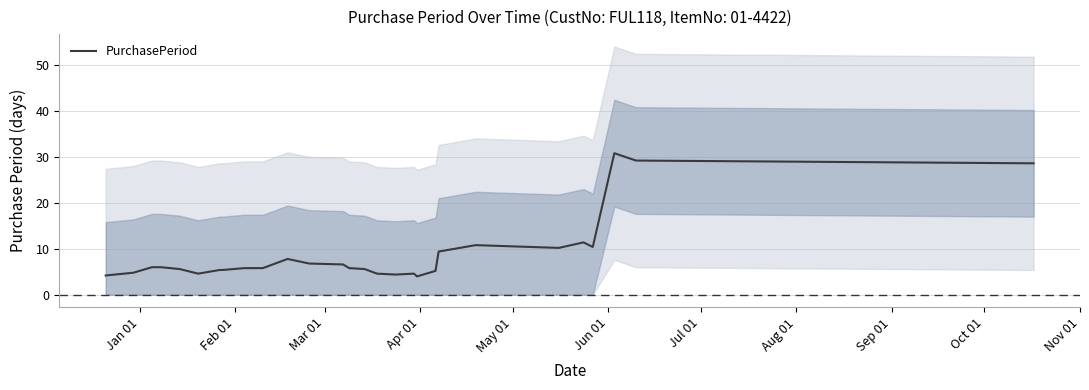

Reading left to right, transcribe all the data shown in this chart.

4.2	4.8	6.0	6.0	5.6	4.6	5.4	5.4	5.8	5.8	7.8	6.8	6.6	5.8	5.6	4.6	4.4	4.6	4.0	5.2	9.4	10.8	10.2	11.4	10.4	30.8	29.2	28.6